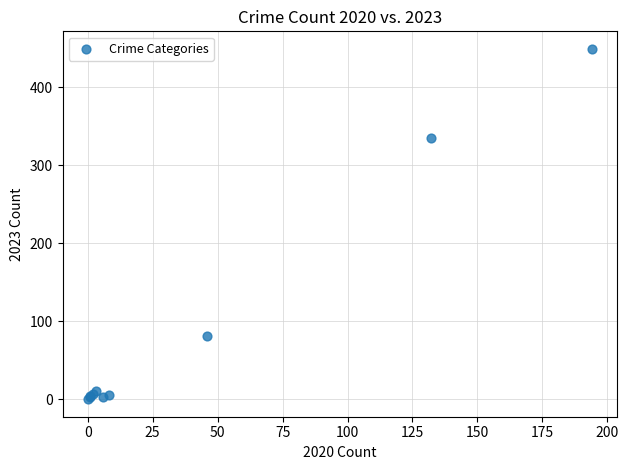

What Y value in the scatter plot is closest to 224?

335